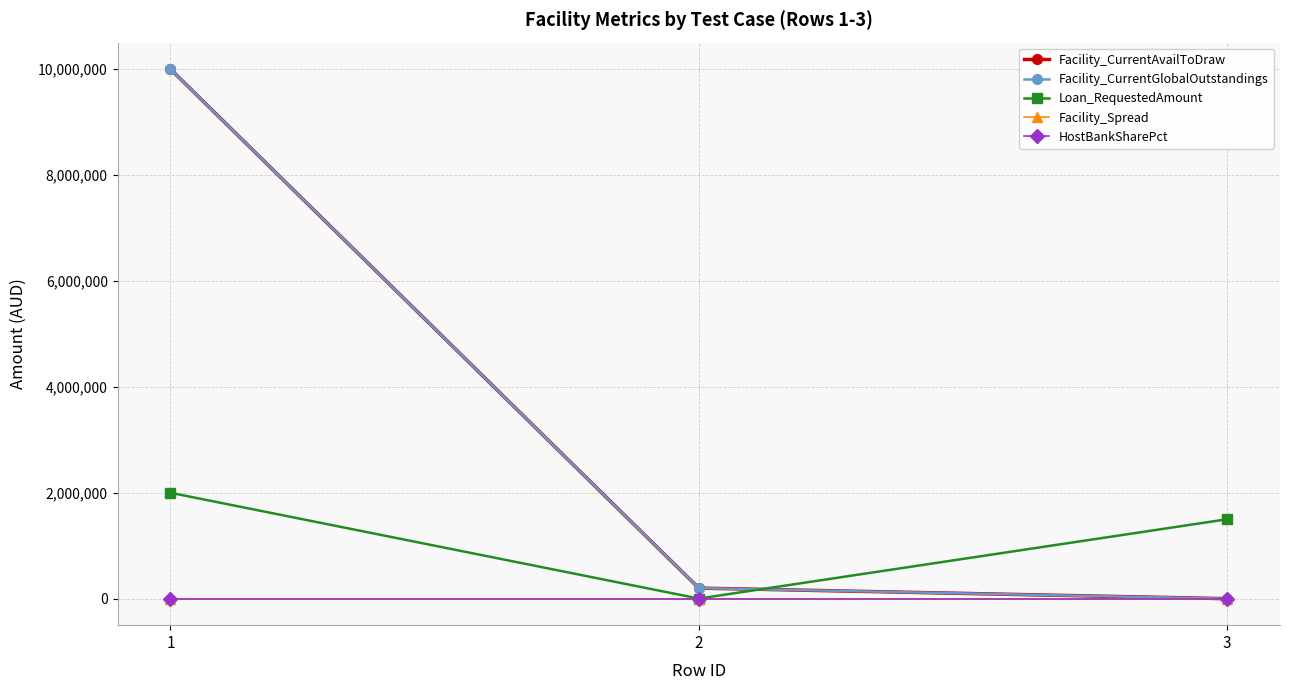

Rank the series by their maximum value, from lowest to highest.

Facility_Spread, HostBankSharePct, Loan_RequestedAmount, Facility_CurrentAvailToDraw, Facility_CurrentGlobalOutstandings